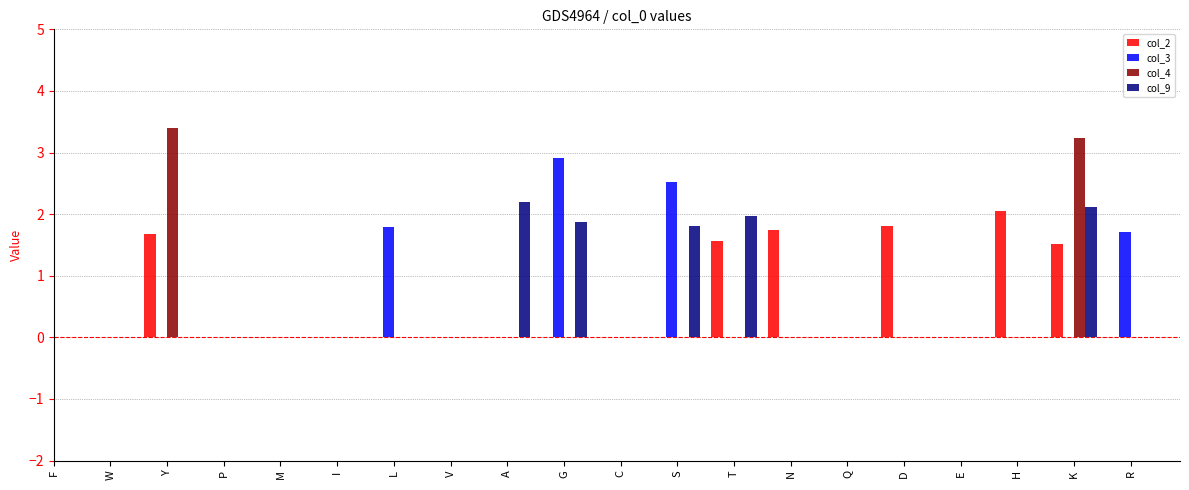

How many positive values does the col_9 series have?

5